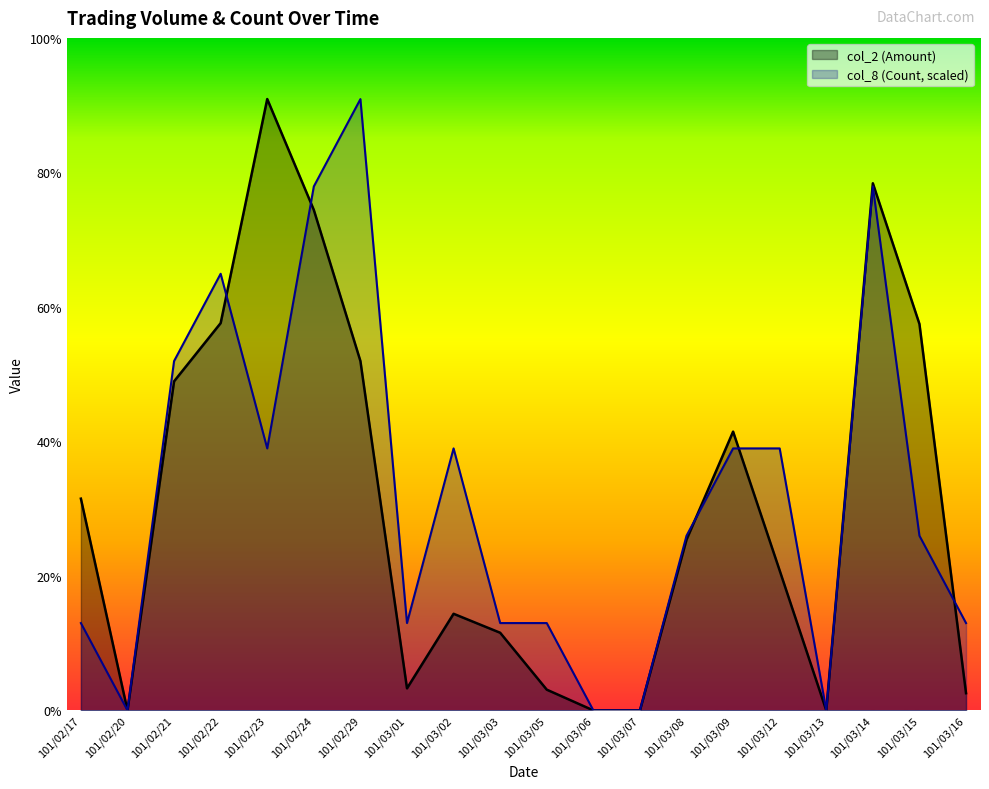

At which category does col_2 (Amount) reach its first local peak?

101/02/23